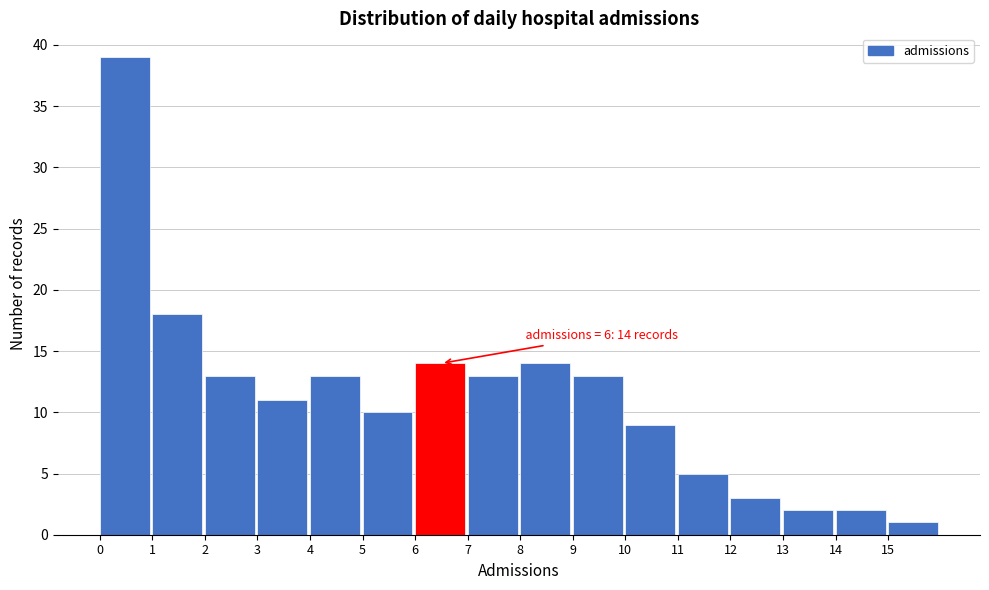

Which range on the x-axis has the tallest bar?

0 to 1